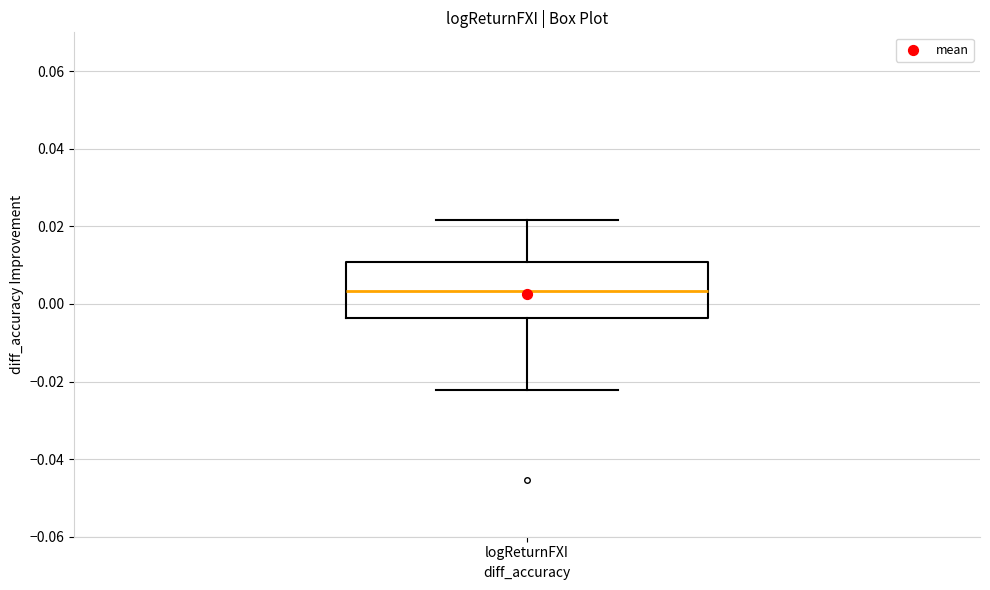

Where is the upper edge of the box for logReturnFXI on the y-axis? The values are not printed on the chart, so give them approximately, as read against the axis.

0.010